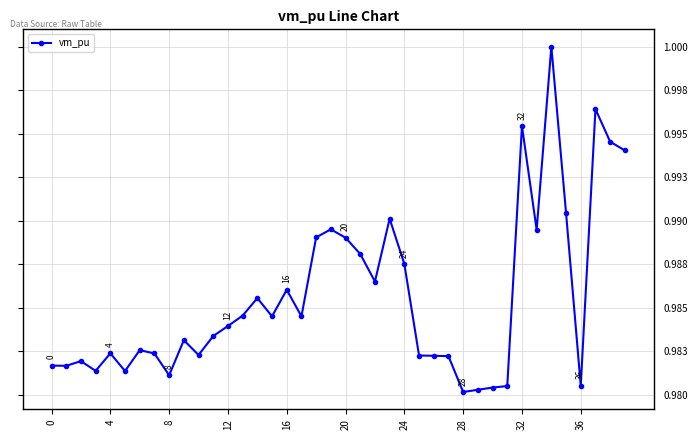

What is the average value?

1.0